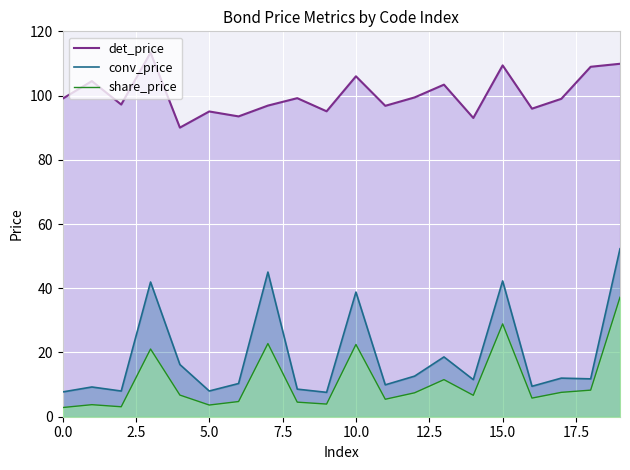

True or false: conv_price has a value of 12.4 at 16.

False